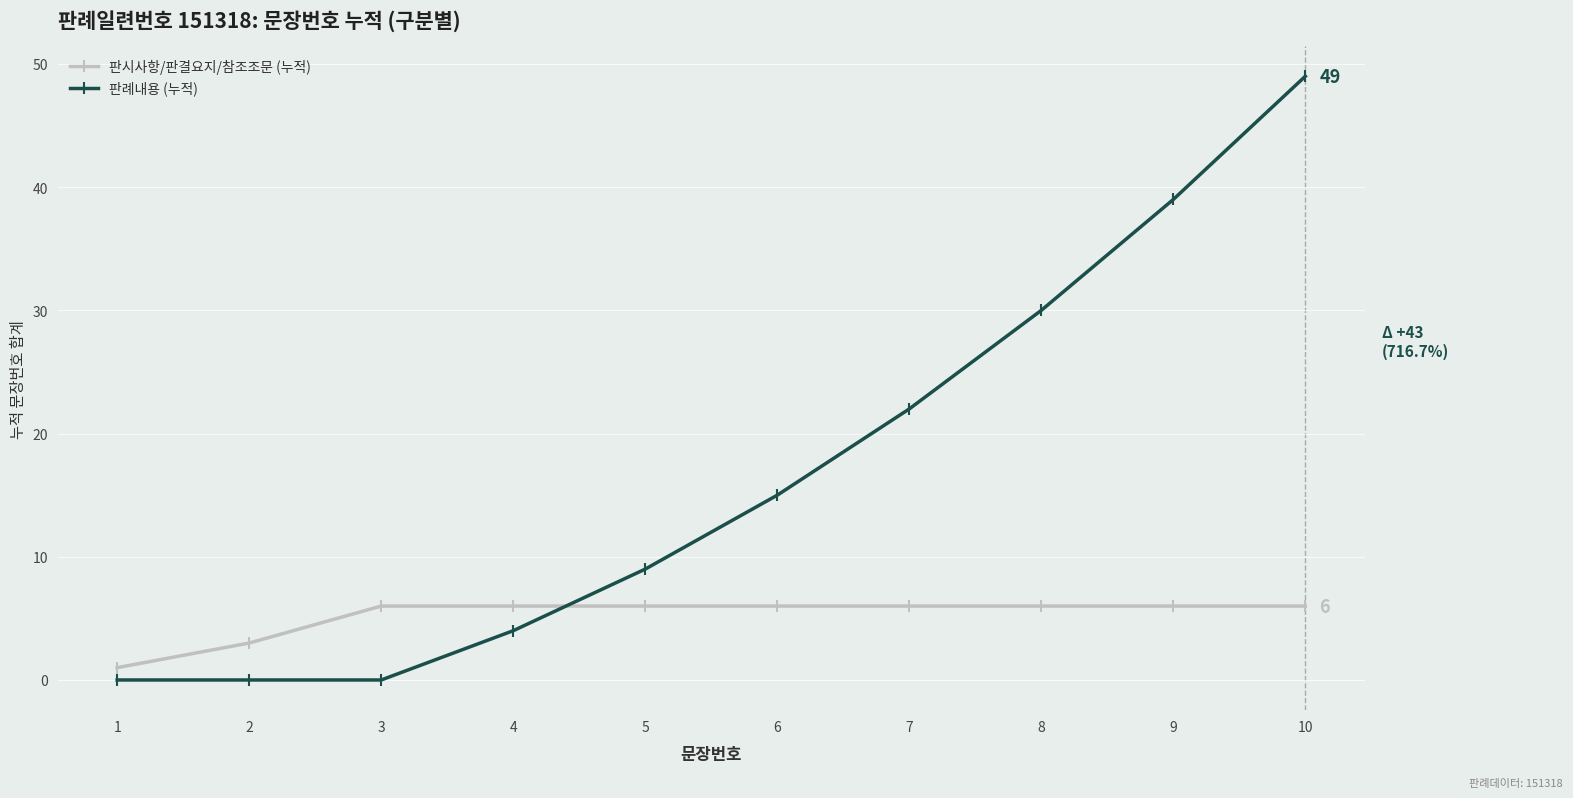

What is the spread (max minus min) of values at 4?

2